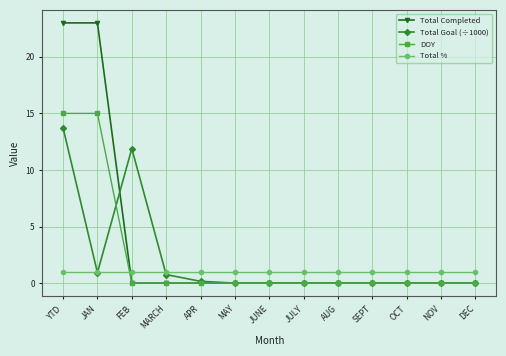

What is the highest value of the Total % series?

1.0